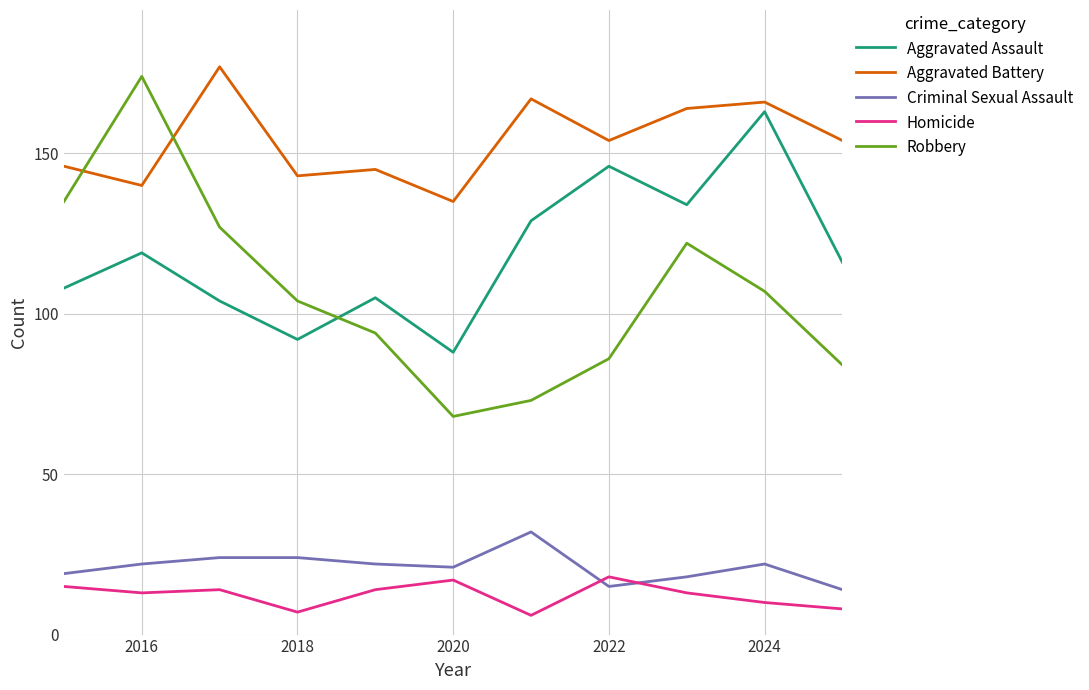

True or false: Homicide and Aggravated Battery intersect in this chart.

False